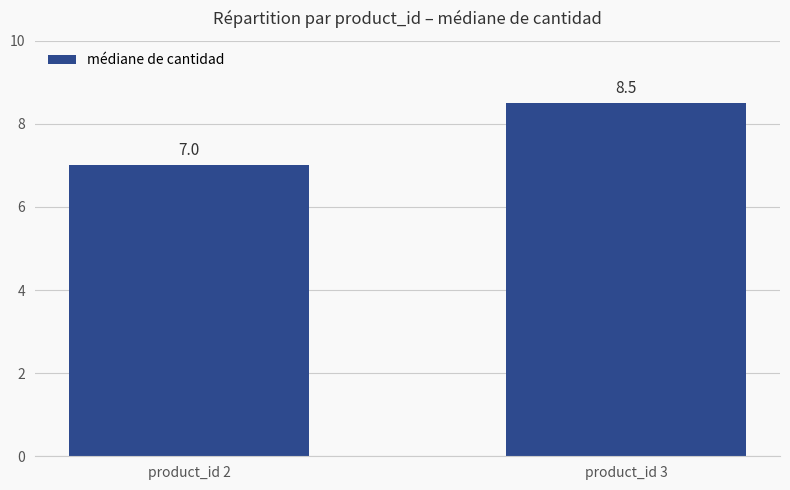

Rank the categories by value from highest to lowest.

product_id 3, product_id 2